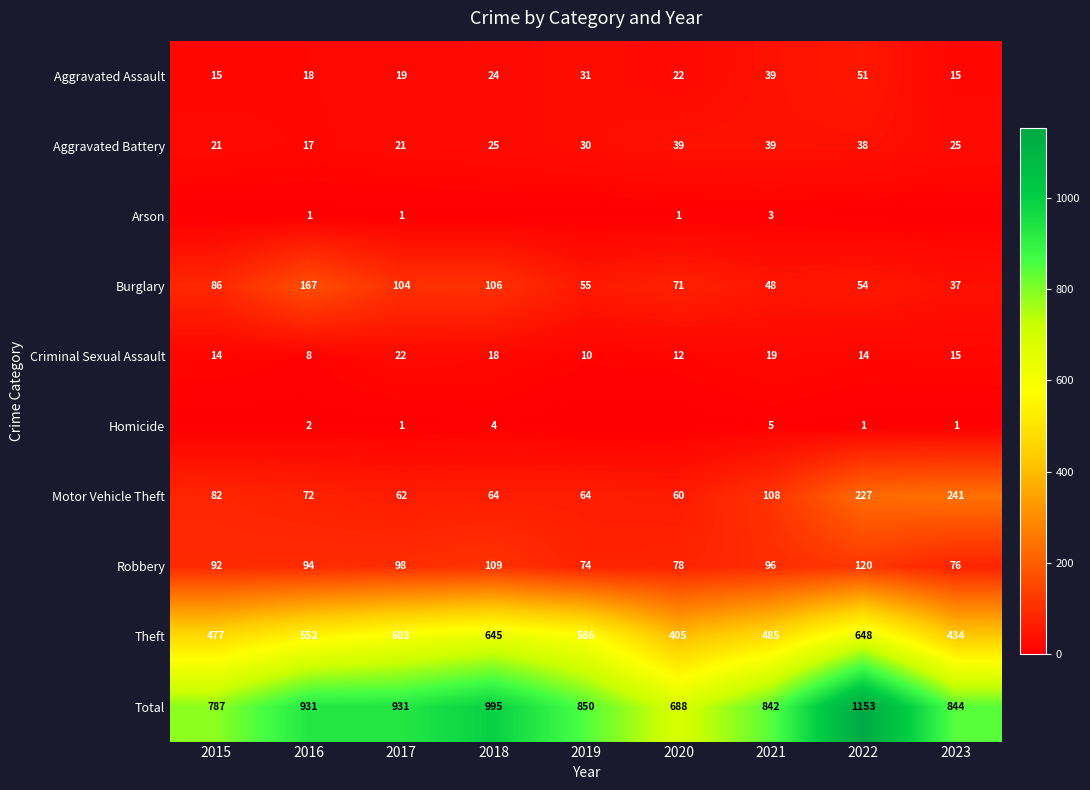

How many data points in Criminal Sexual Assault are less than 14?

3